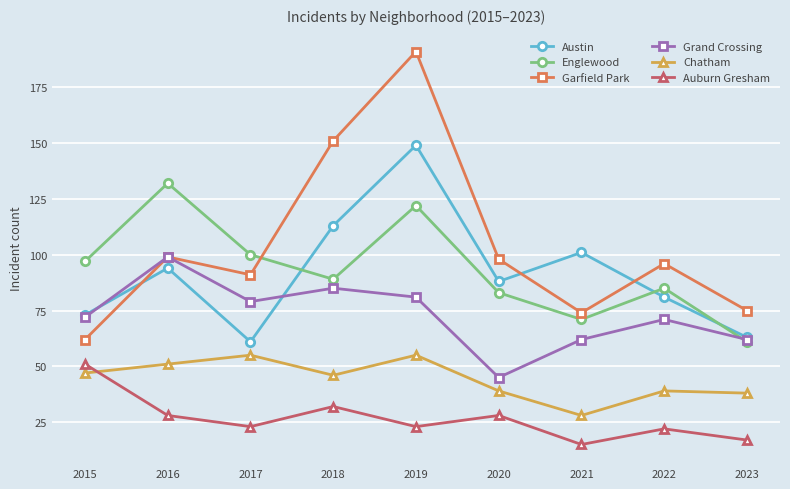

At 2019, list the series in order from largest to smallest.

Garfield Park, Austin, Englewood, Grand Crossing, Chatham, Auburn Gresham